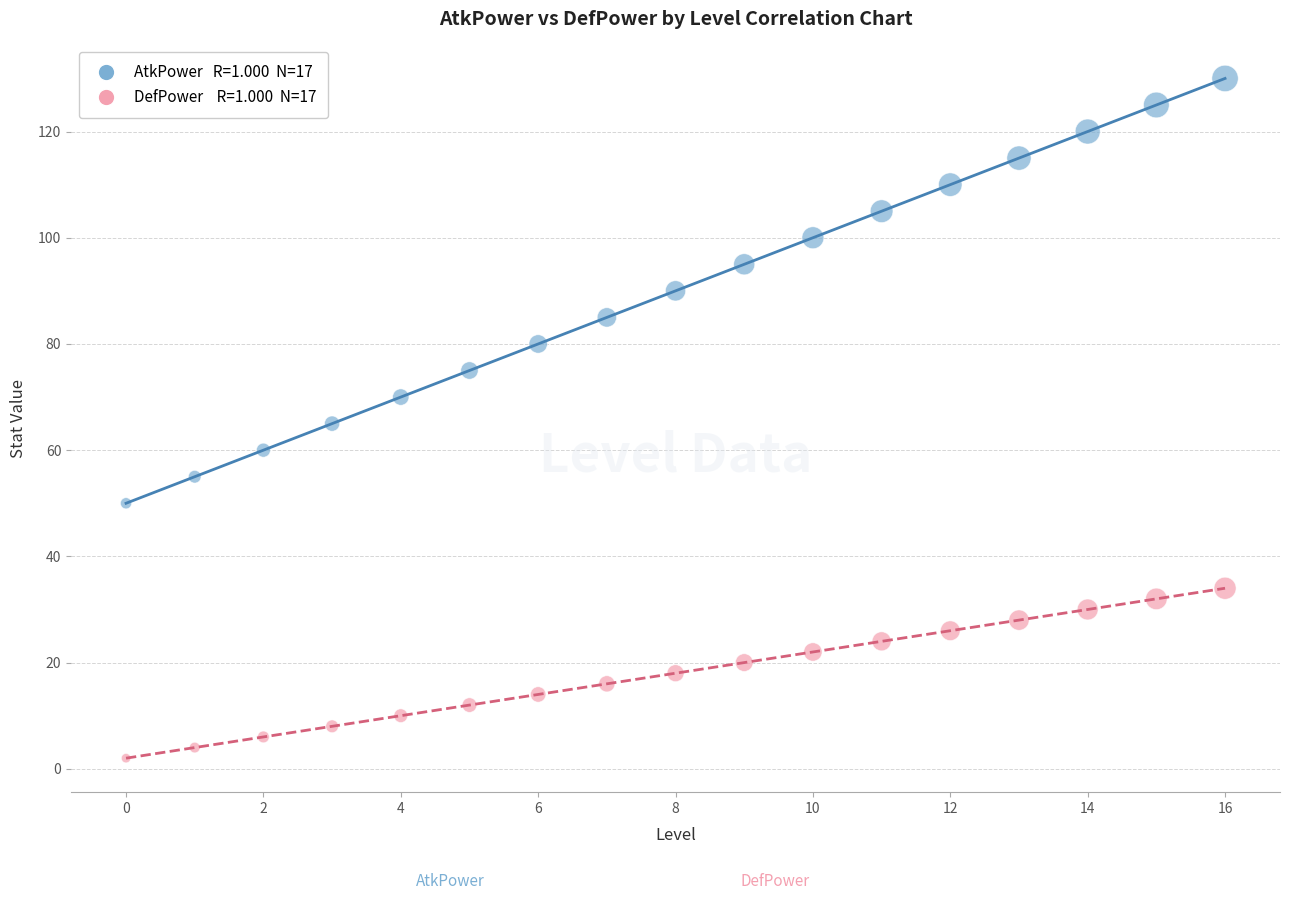

Across all data points, what is the range of Y values (max minus min)?

128